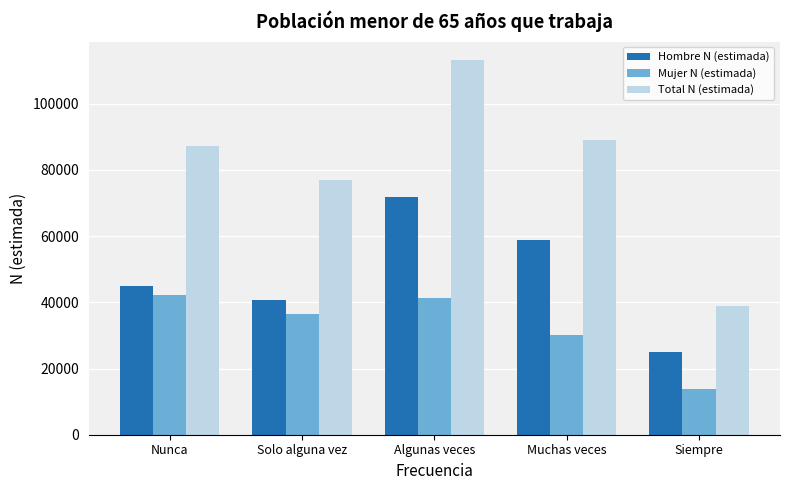

What is the sum of the Hombre N (estimada) values at Nunca and Muchas veces?

103885